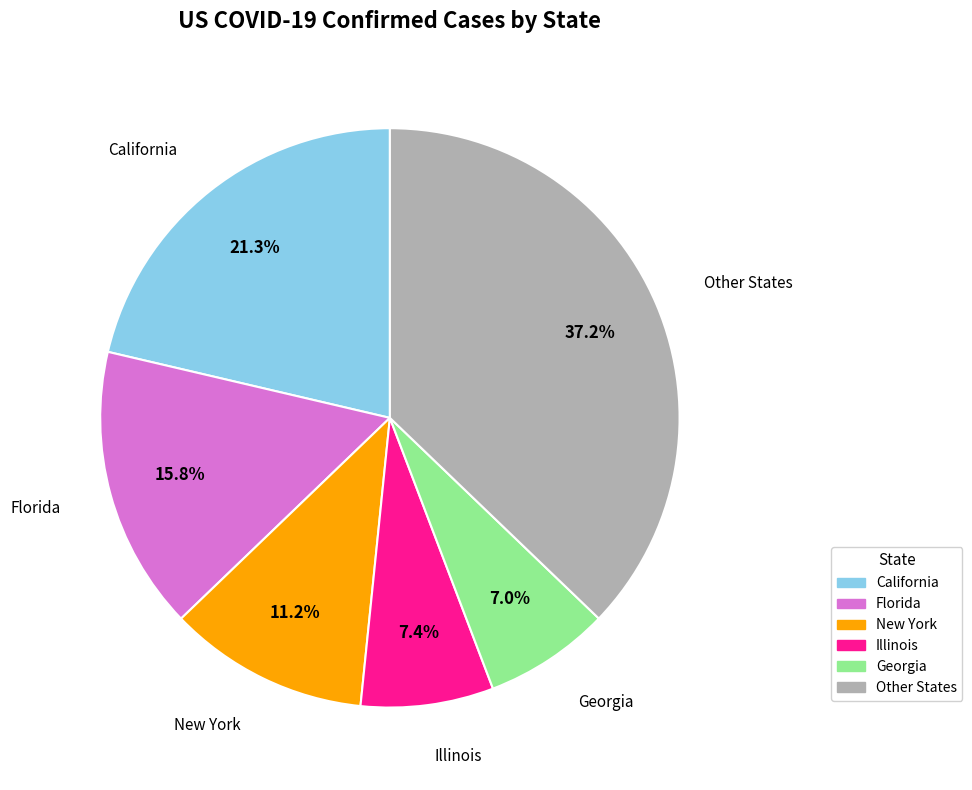

Is there any slice that represents more than half of the pie?

No